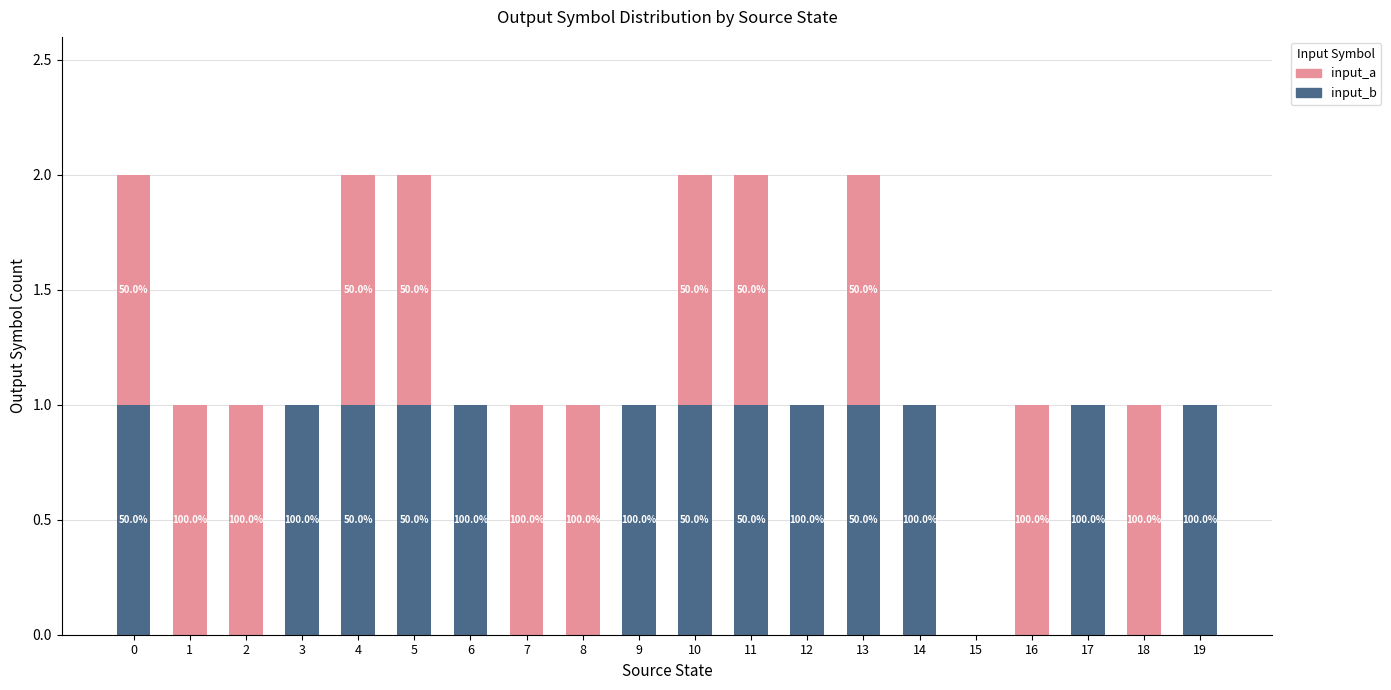

What is the value of the input_b bar at the 7th from the left?

1